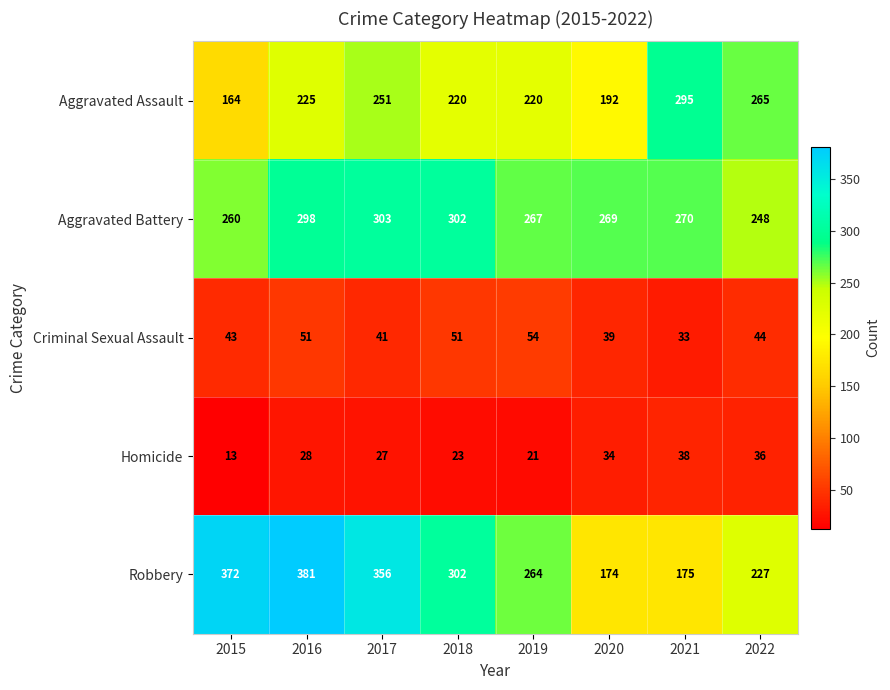

At how many categories does at least one series exceed 283?

5